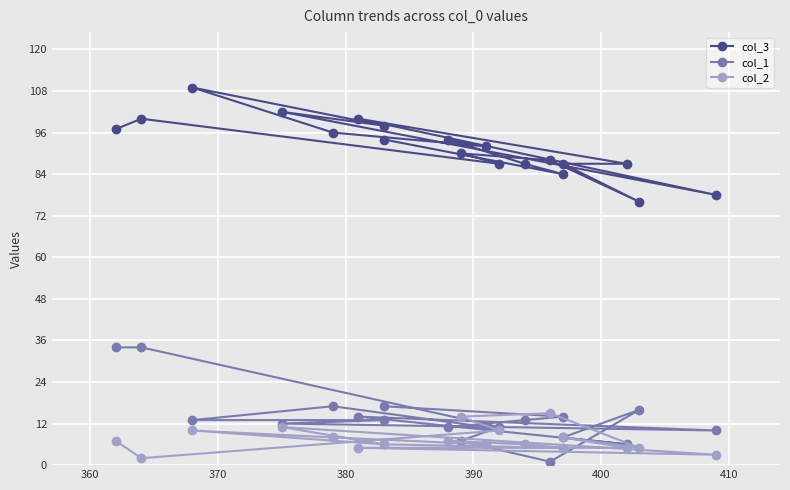

Is it true that col_2 equals 14 at 13?

False